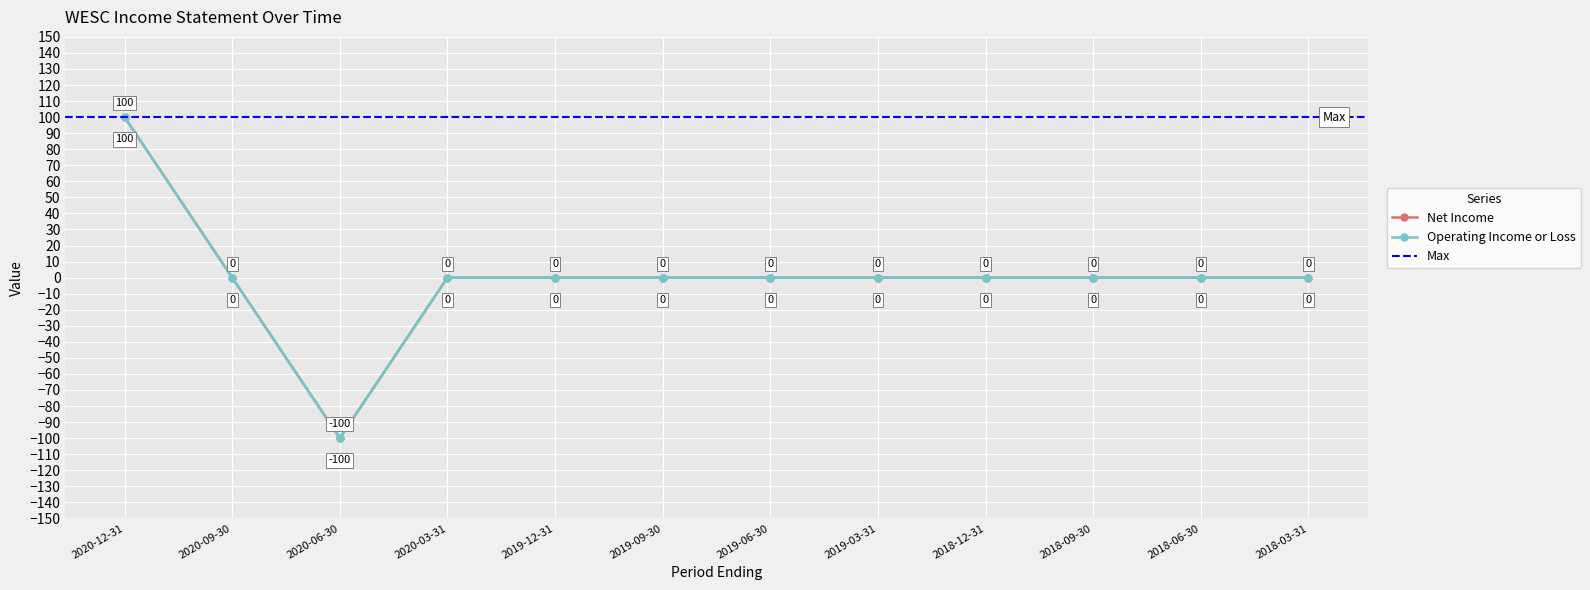

How many values in Net Income are above zero?

1